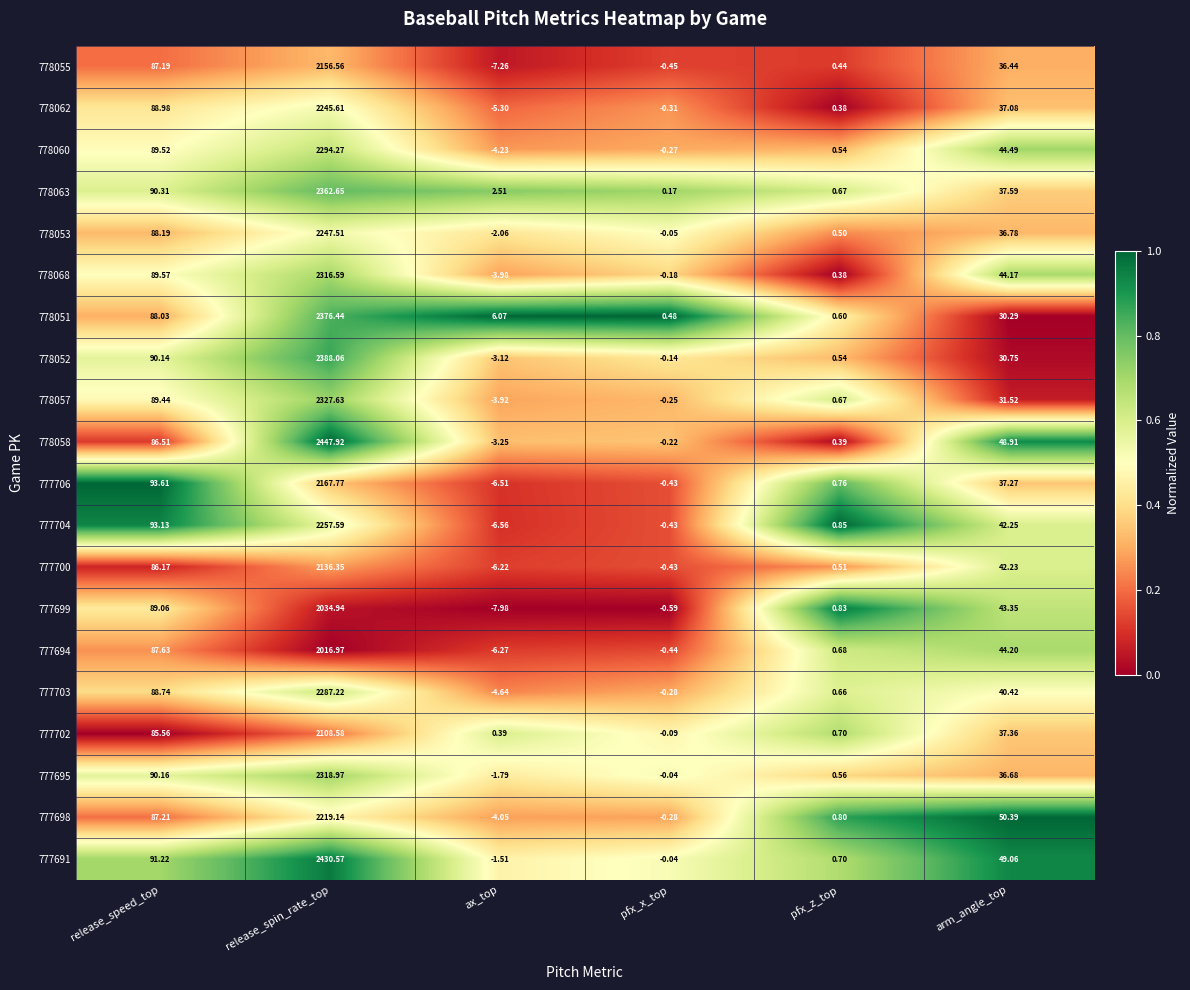

At which label is 778060 closest to 1145?

release_speed_top